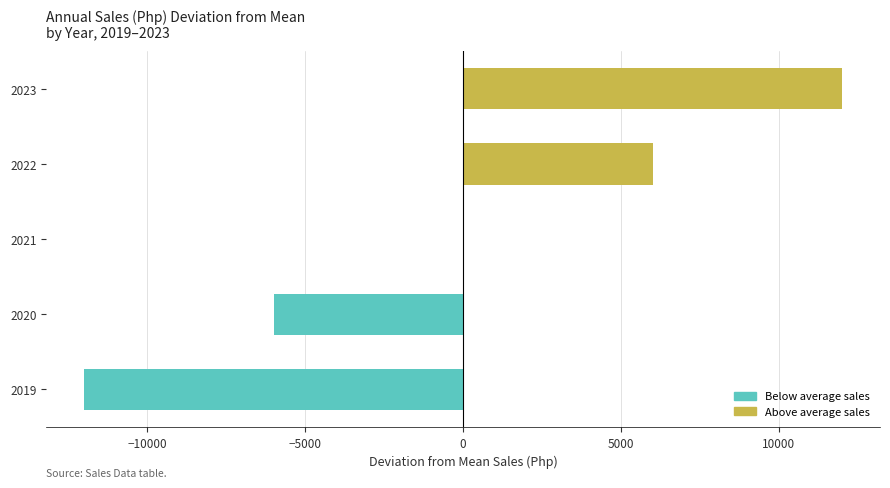

What is the change in value from 2020 to 2023?

+18000